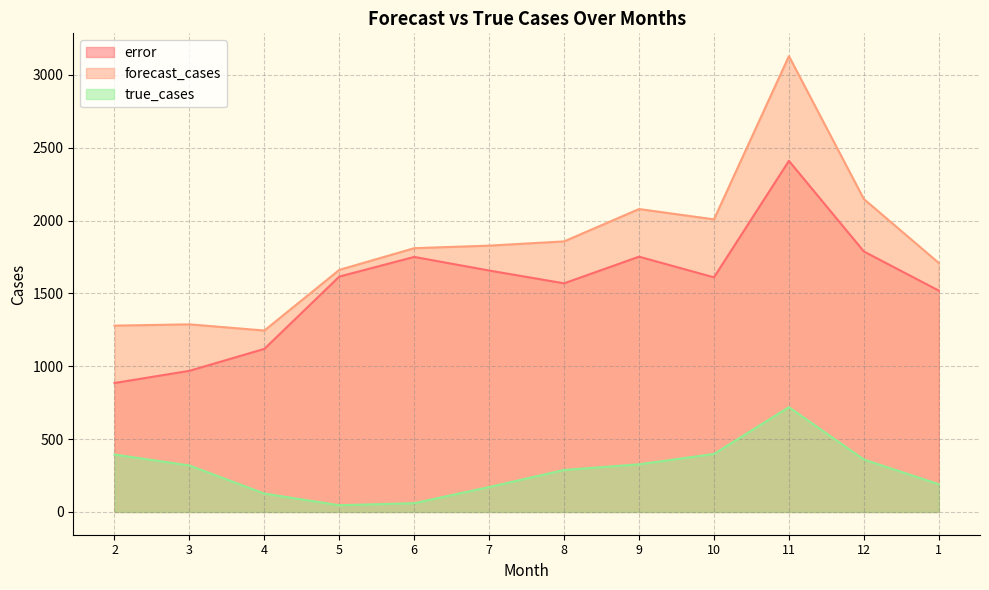

What is the smallest value displayed?

46.0